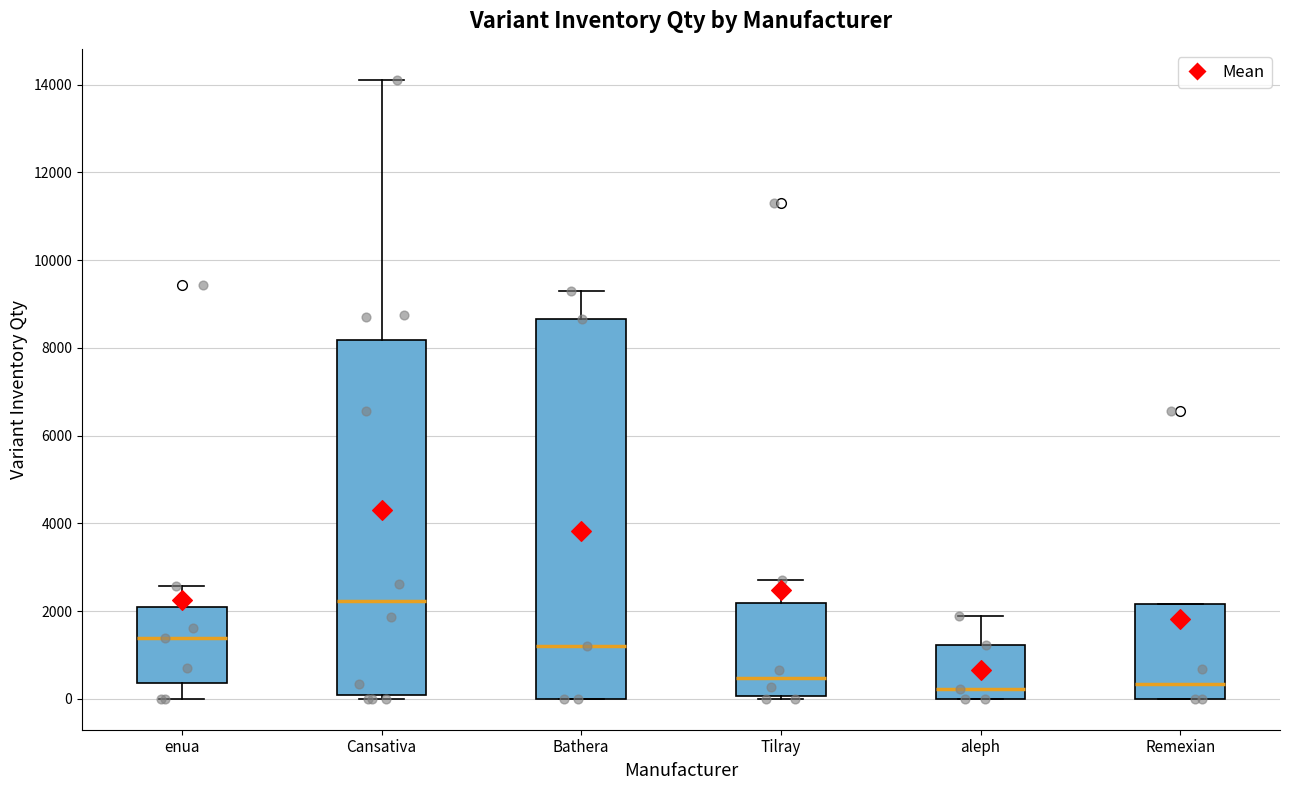

Reading left to right, transcribe this box plot: for each box, give where its median line is, the range the box spans, and where its two whiskers end, as read against the y-axis. The values are not printed on the chart, so give them approximately, as read against the axis.

enua: median 1400, box 400 to 2000, whiskers 0 to 2600
Cansativa: median 2200, box 0 to 8200, whiskers 0 (just below the box's lower edge) to 14200
Bathera: median 1200, box 0 to 8600, whiskers 0 to 9200
Tilray: median 400, box 0 to 2200, whiskers 0 (just below the box's lower edge) to 2800
aleph: median 200, box 0 to 1200, whiskers 0 to 1800
Remexian: median 400, box 0 to 2200, whiskers 0 to 2200